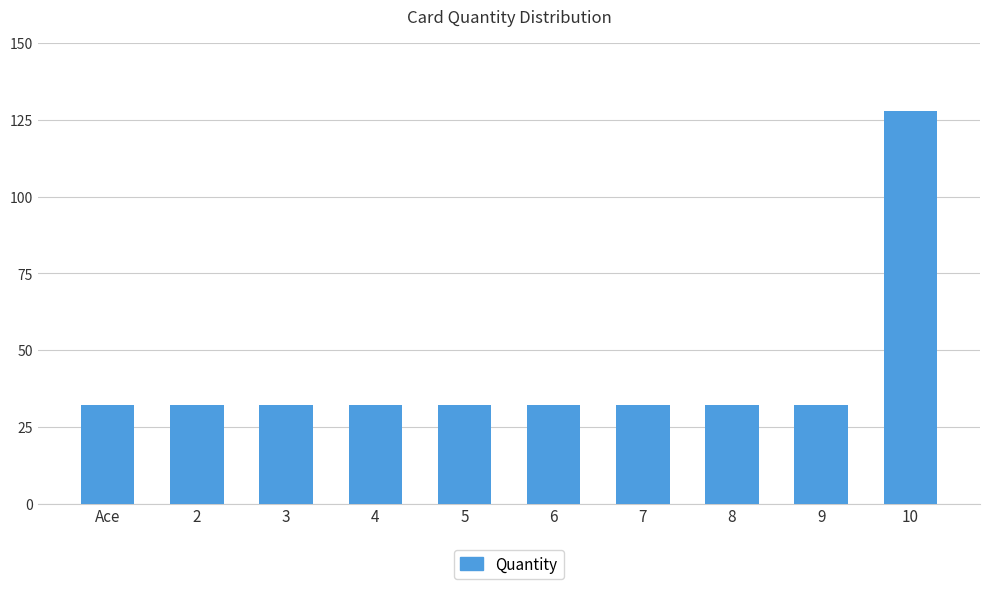

True or false: the data shows 57 at 5.

False